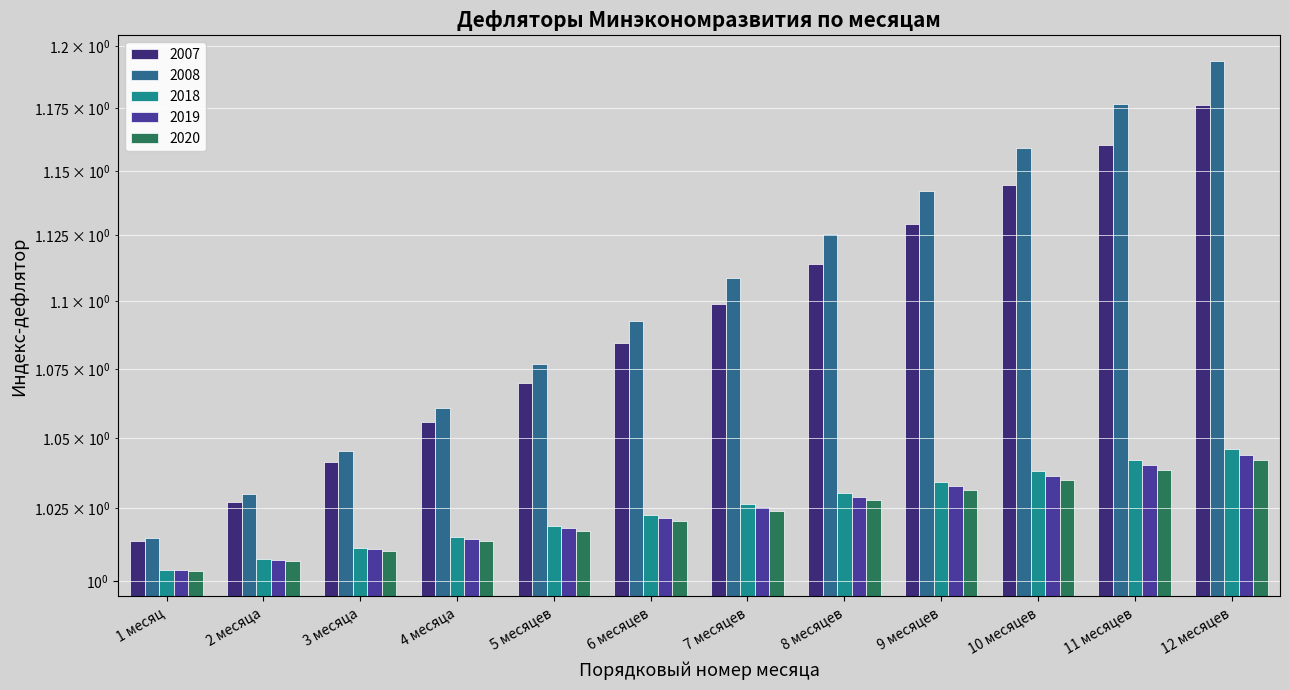

What is the value of the 2019 bar at the 11th from the left?

1.0